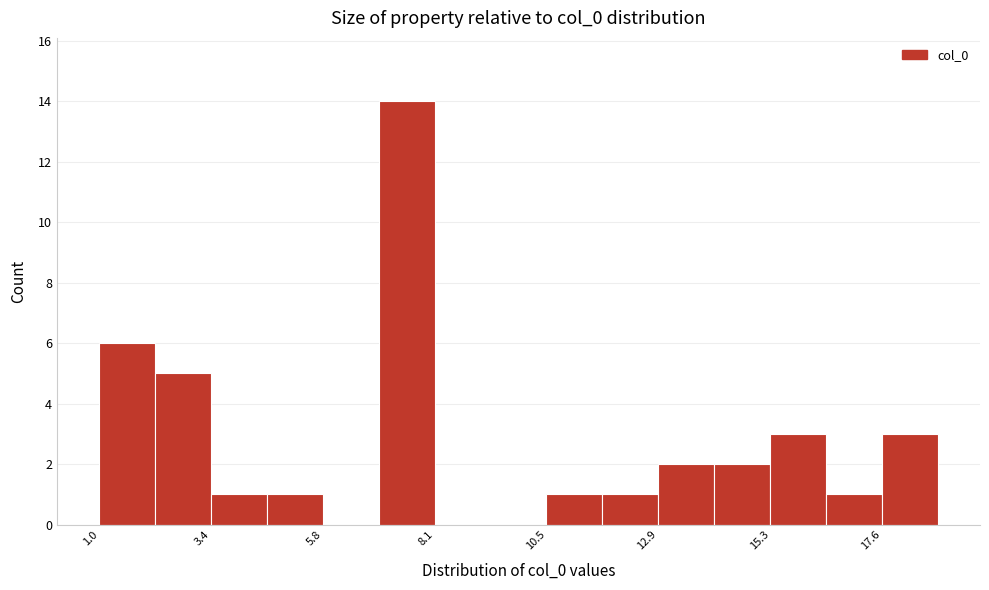

Around what value on the x-axis is the tallest bar? Give the approximate position of its centre, as read against the axis.

7.5